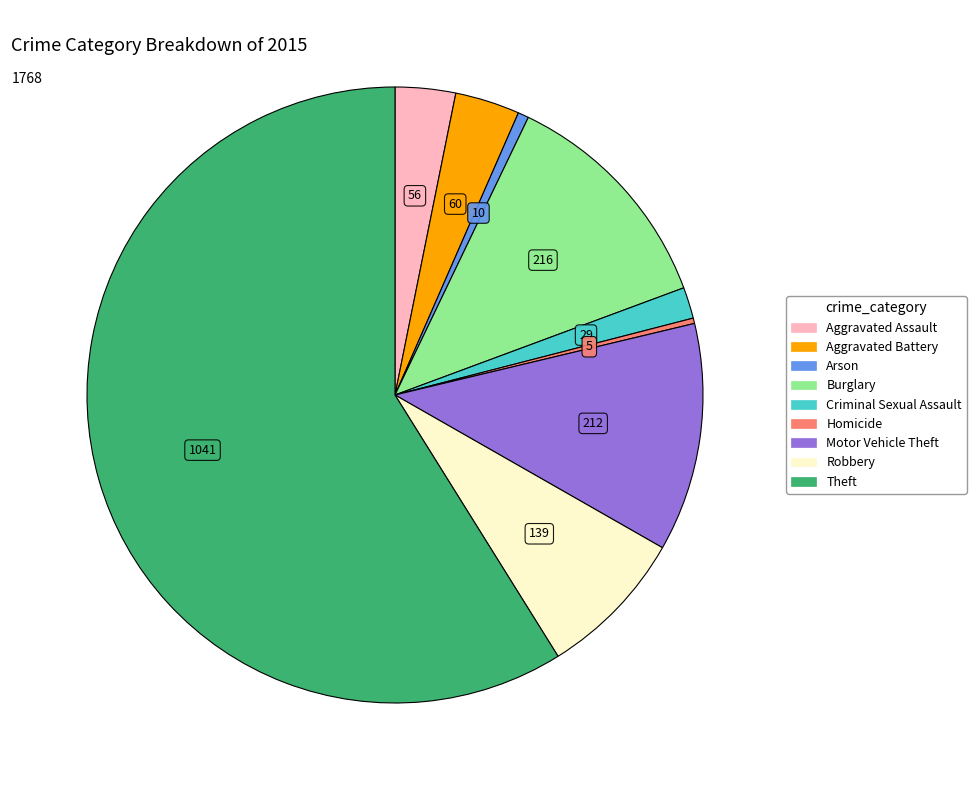

What is the largest slice in the pie chart?

Theft